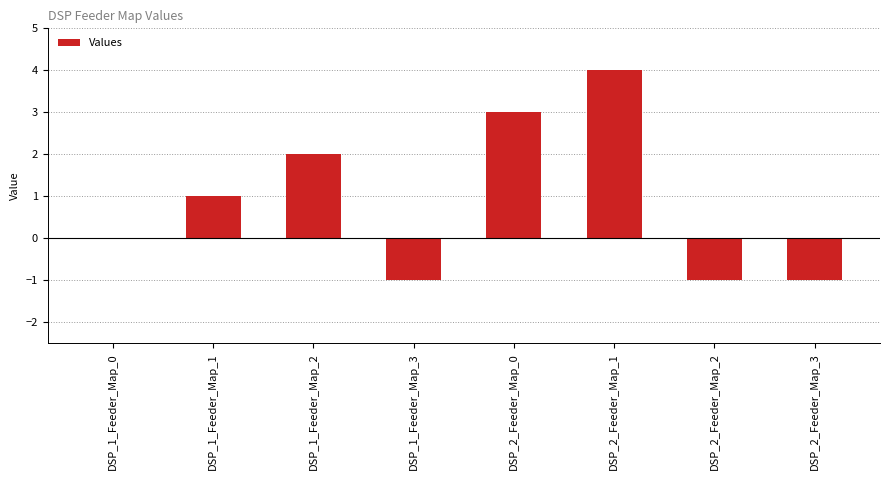

How many values are between -1 and 3?

7